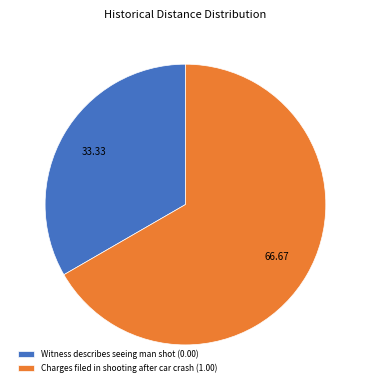

Combined, do Witness describes seeing man shot (0.00) and Charges filed in shooting after car crash (1.00) account for over 50%?

Yes